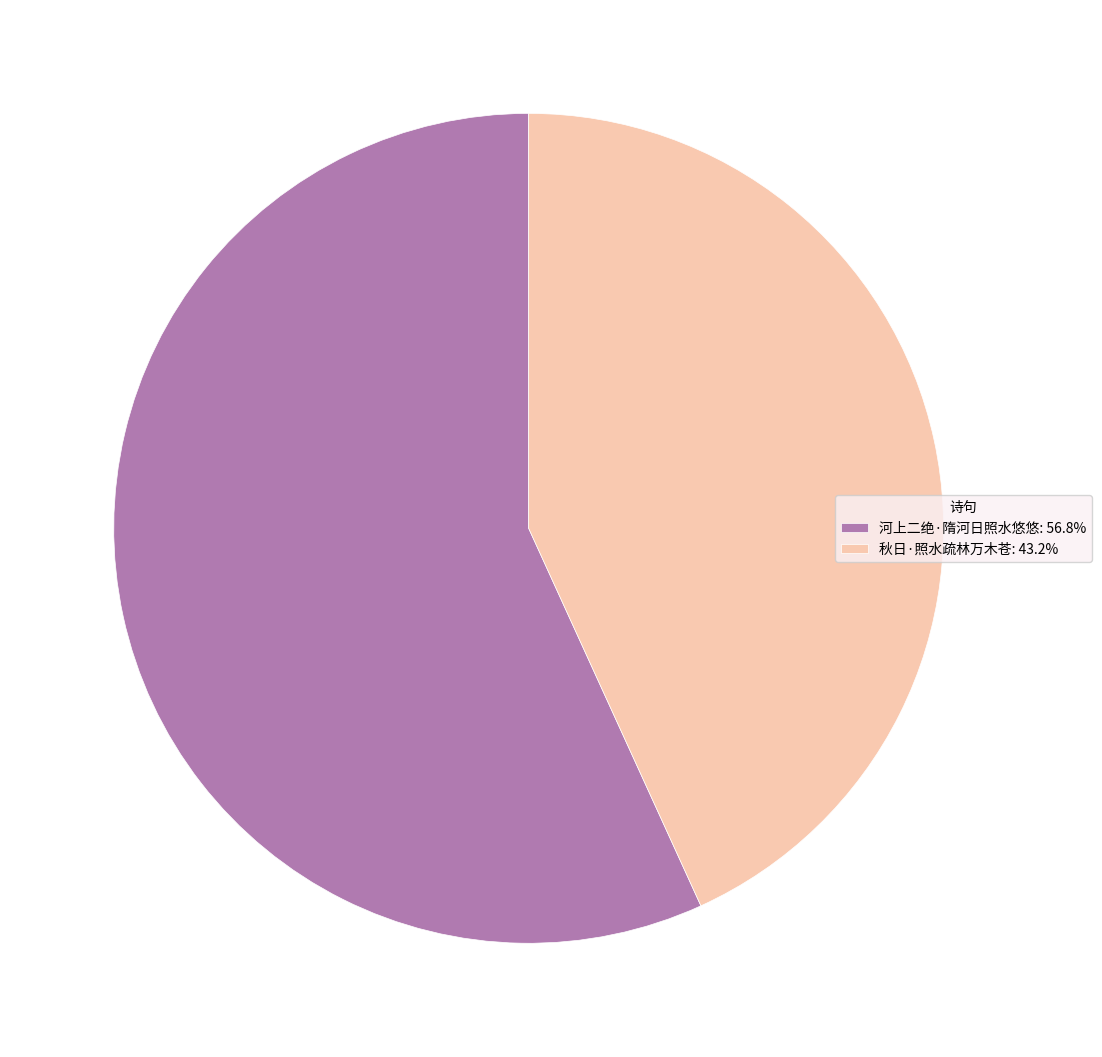

Approximately how many times larger is the value at 河上二绝·隋河日照水悠悠: 56.8% compared to 秋日·照水疏林万木苍: 43.2%?

1.3